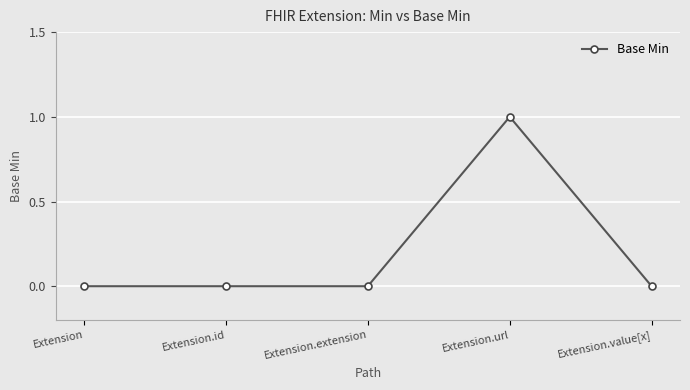

The value at Extension.id is 0. True or false?

True